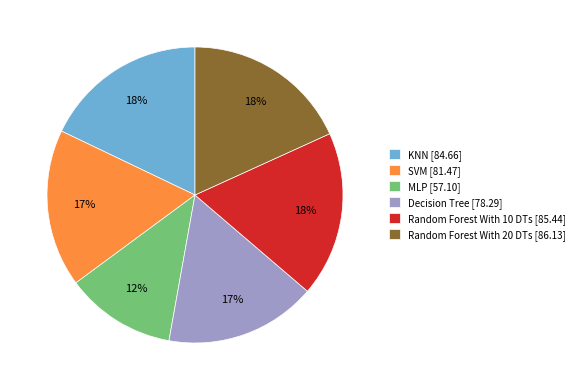

The MLP slice represents 1% of the pie. True or false?

False